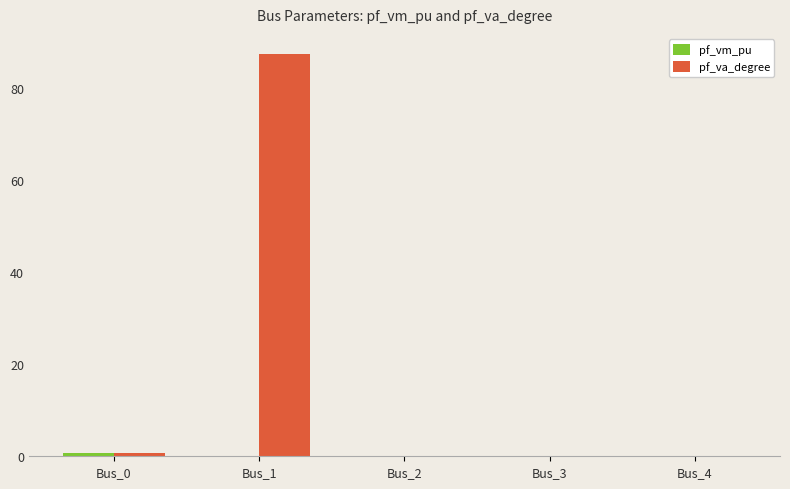

What is the maximum value shown in the chart?

87.3